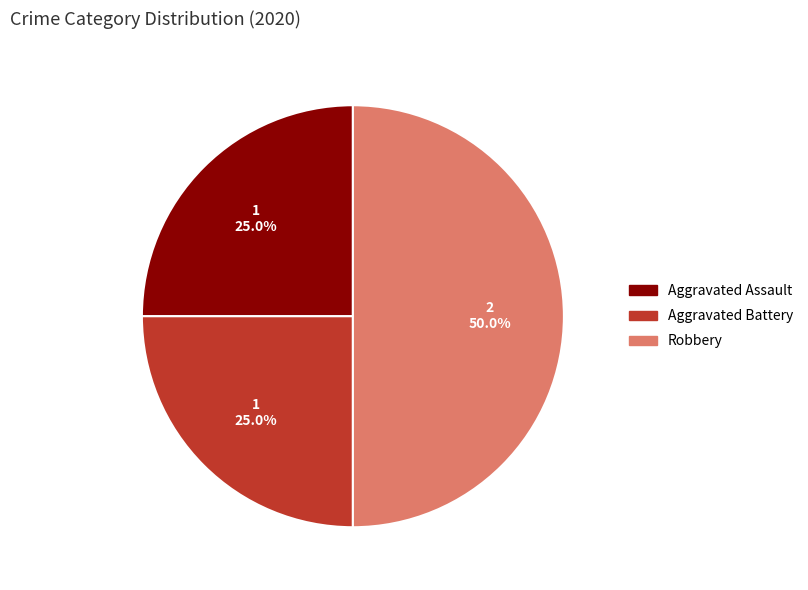

How many slices are in this pie chart?

3